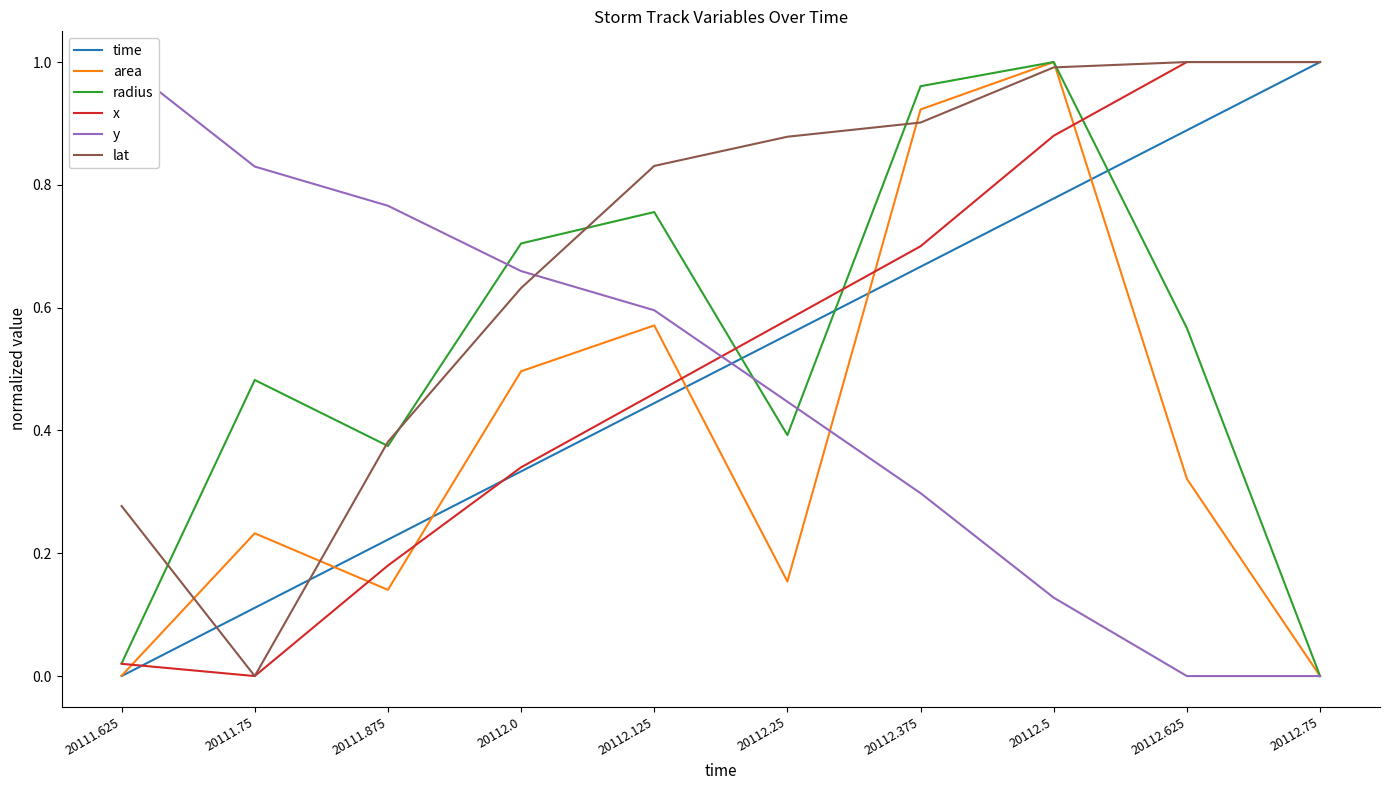

Where is lat nearest to the value 0?

20111.75